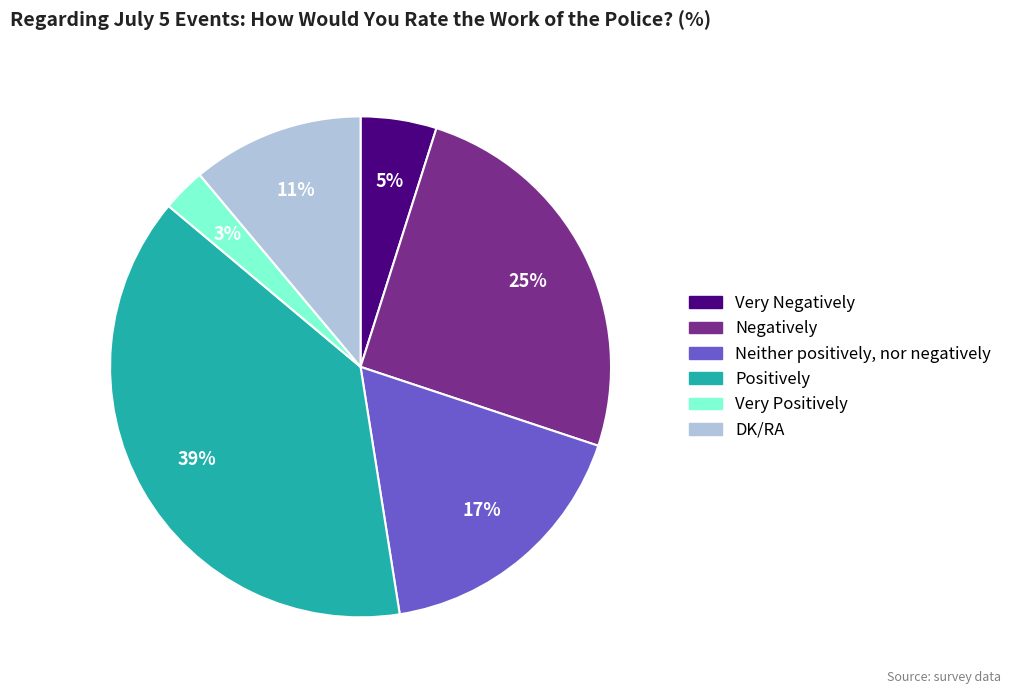

Approximately how many times larger is the value at Neither positively, nor negatively compared to Negatively?

0.7